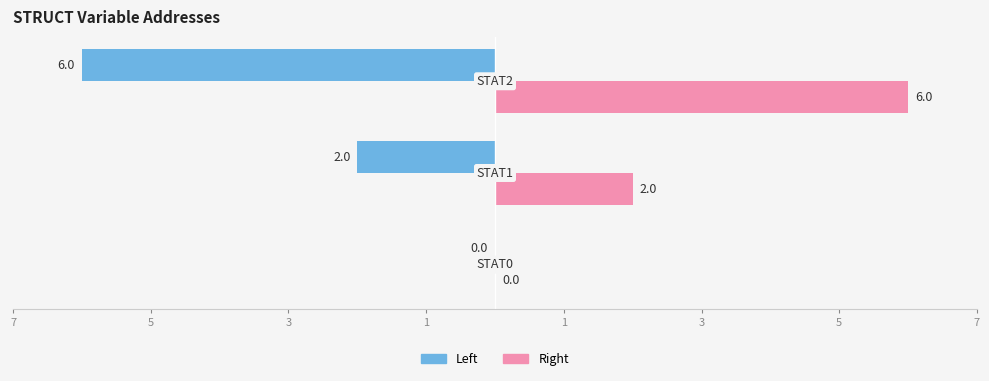

What are all the series names shown in the legend?

Left, Right